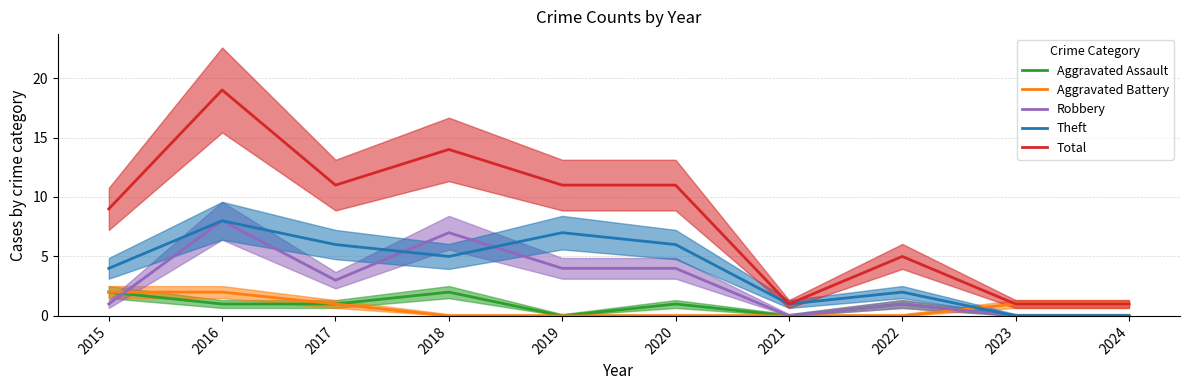

Reading left to right, extract all data points from this chart.

Aggravated Assault: 2	1	1	2	0	1	0	1	0	0
Aggravated Battery: 2	2	1	0	0	0	0	0	1	1
Robbery: 1	8	3	7	4	4	0	1	0	0
Theft: 4	8	6	5	7	6	1	2	0	0
Total: 9	19	11	14	11	11	1	5	1	1